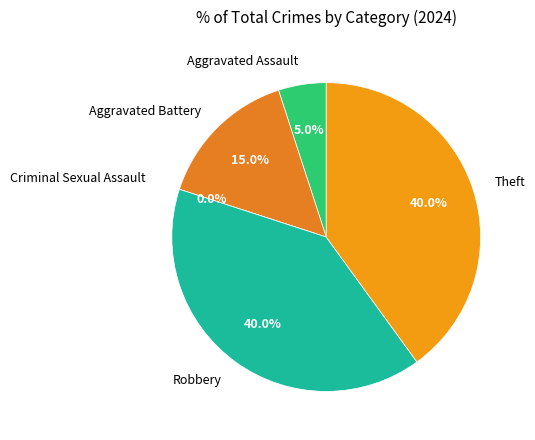

Which has a higher value, Criminal Sexual Assault or Theft?

Theft